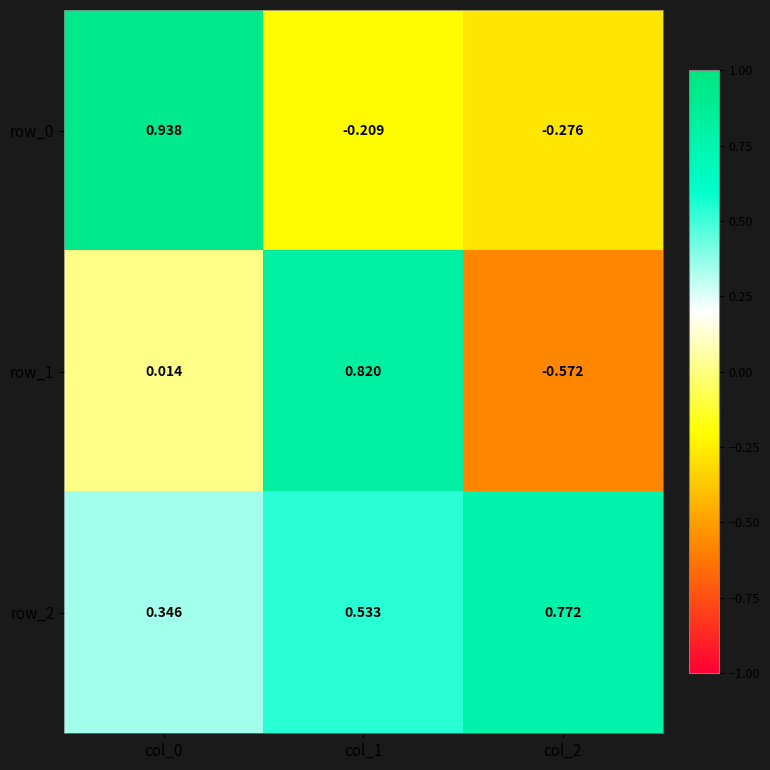

At how many categories does at least one series exceed 0?

3